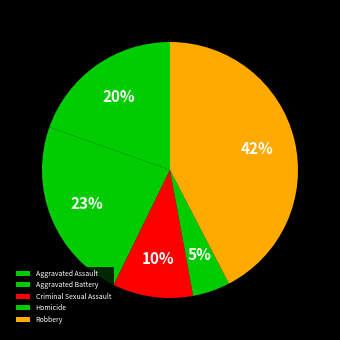

How many segments does this pie chart have?

5